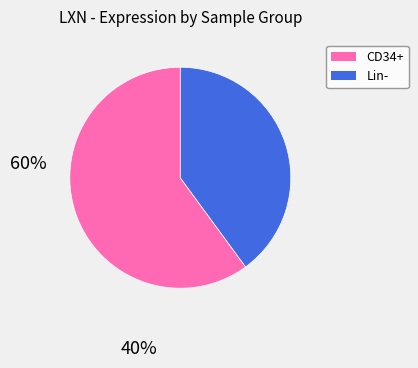

Does any single category account for the majority?

Yes